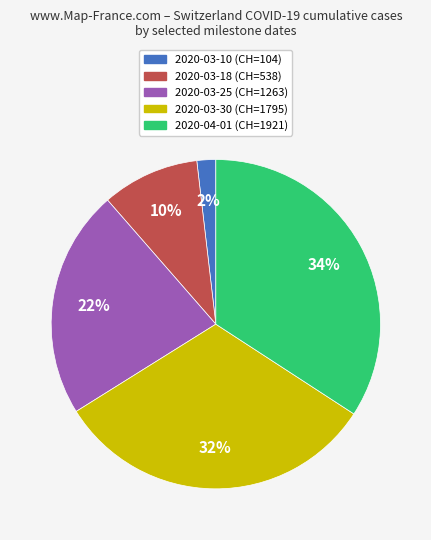

The 2020-03-18 slice represents 1% of the pie. True or false?

False